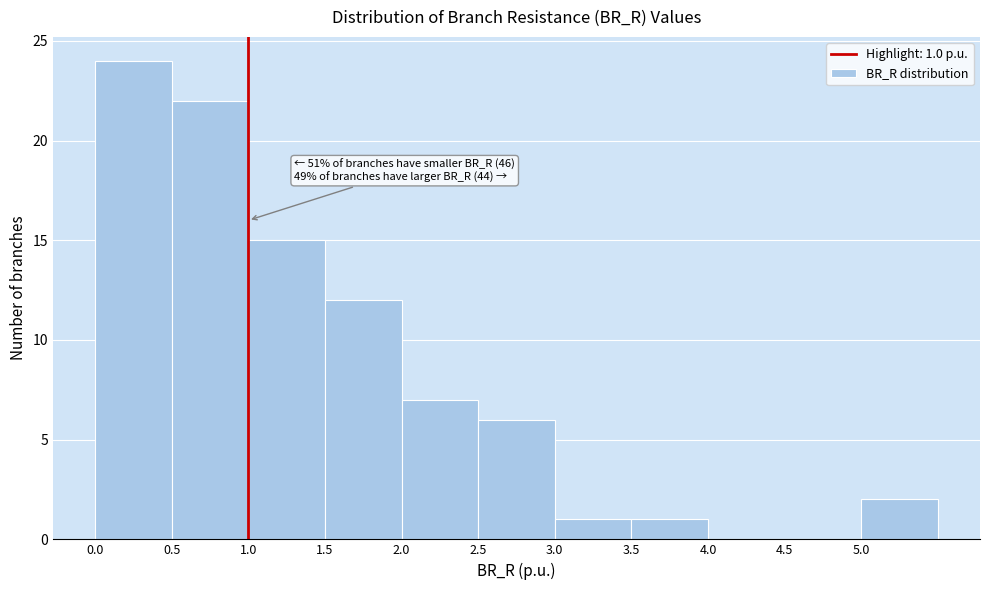

Which range on the x-axis has the tallest bar?

0.0 to 0.5